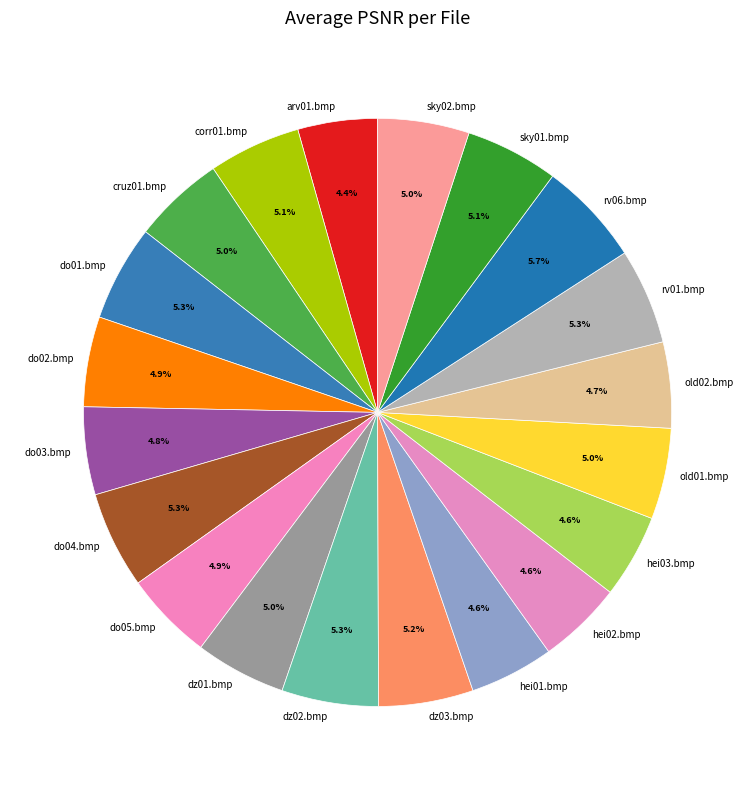

The do03.bmp slice represents 15% of the pie. True or false?

False